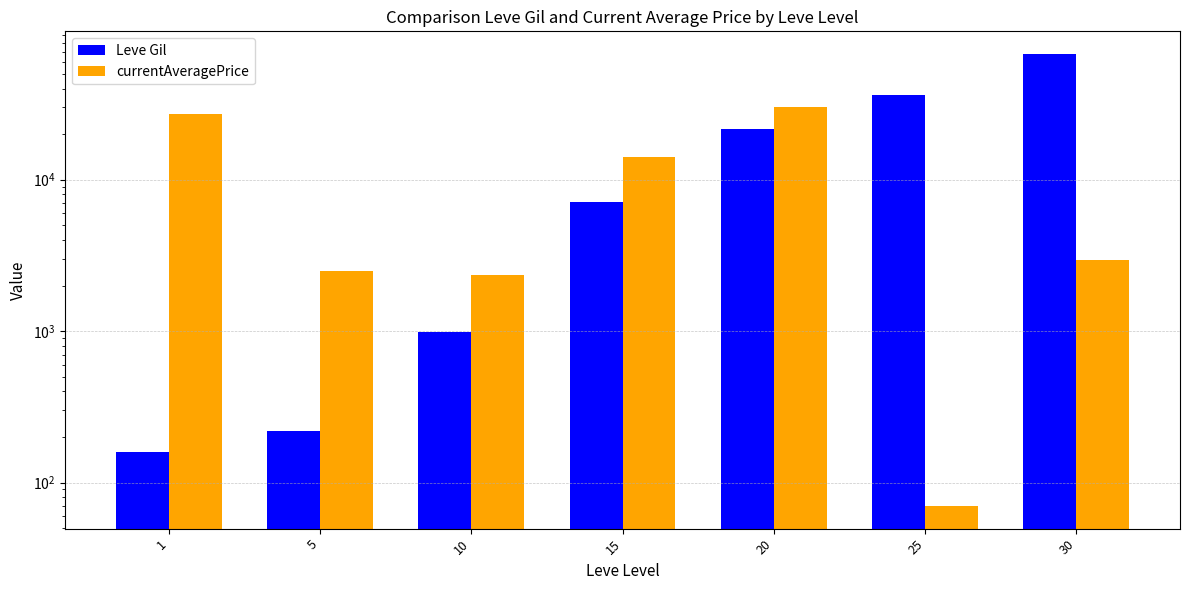

How many values in the Leve Gil series are below 7170?

3